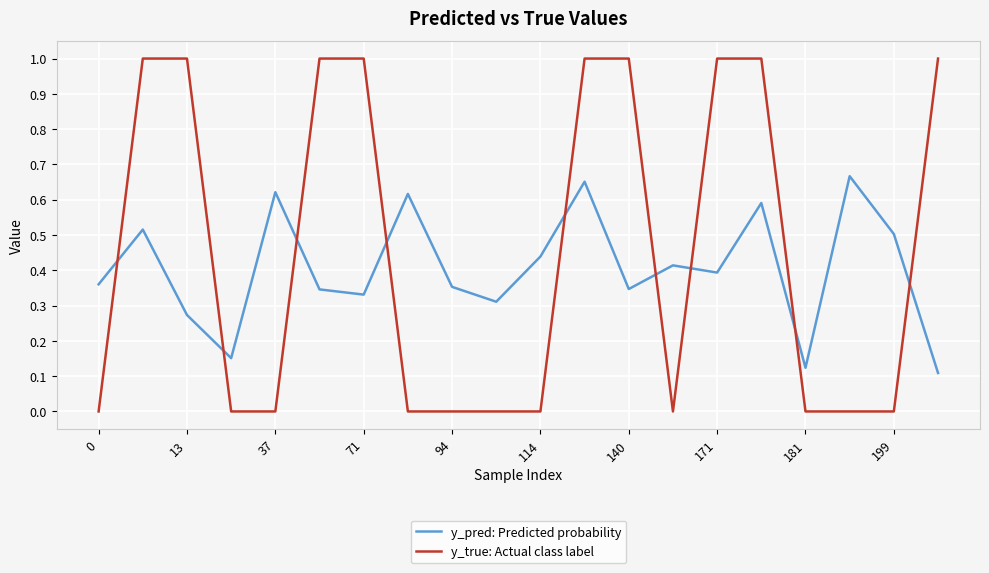

How many times do y_pred: Predicted probability and y_true: Actual class label cross each other?

9